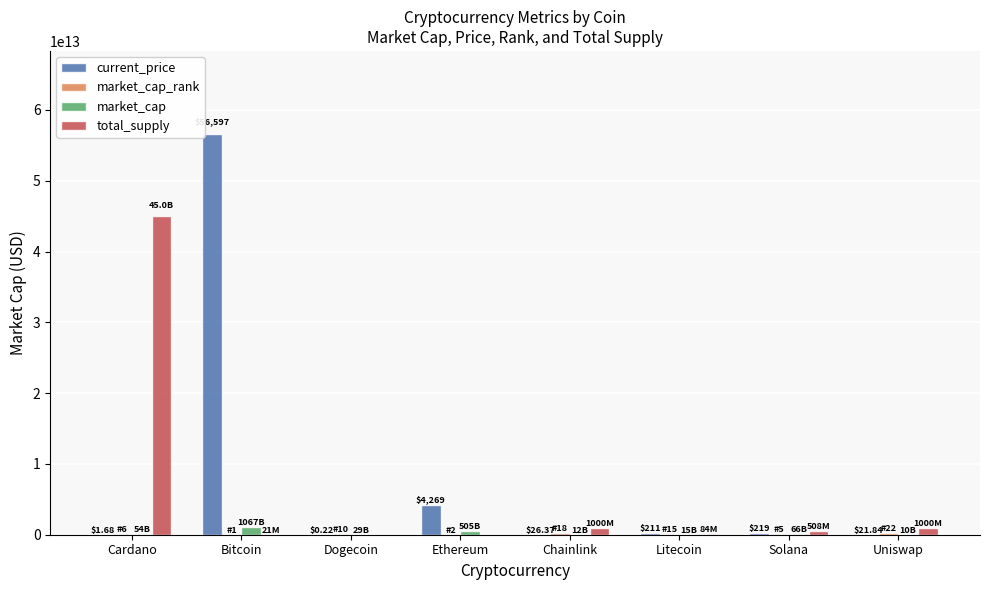

At which label does total_supply reach its peak?

Cardano